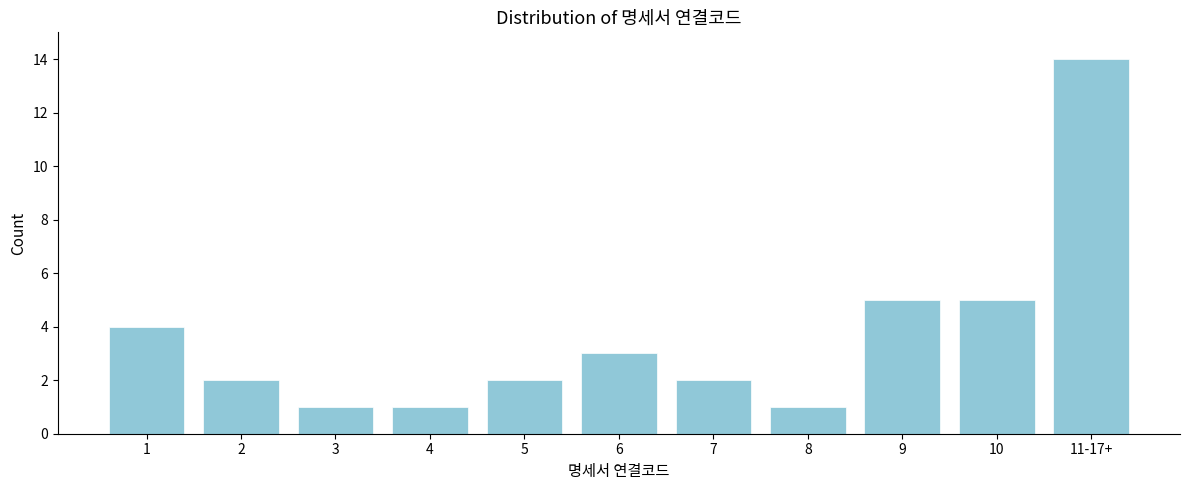

Reading left to right, transcribe all the data shown in this chart.

4	2	1	1	2	3	2	1	5	5	14